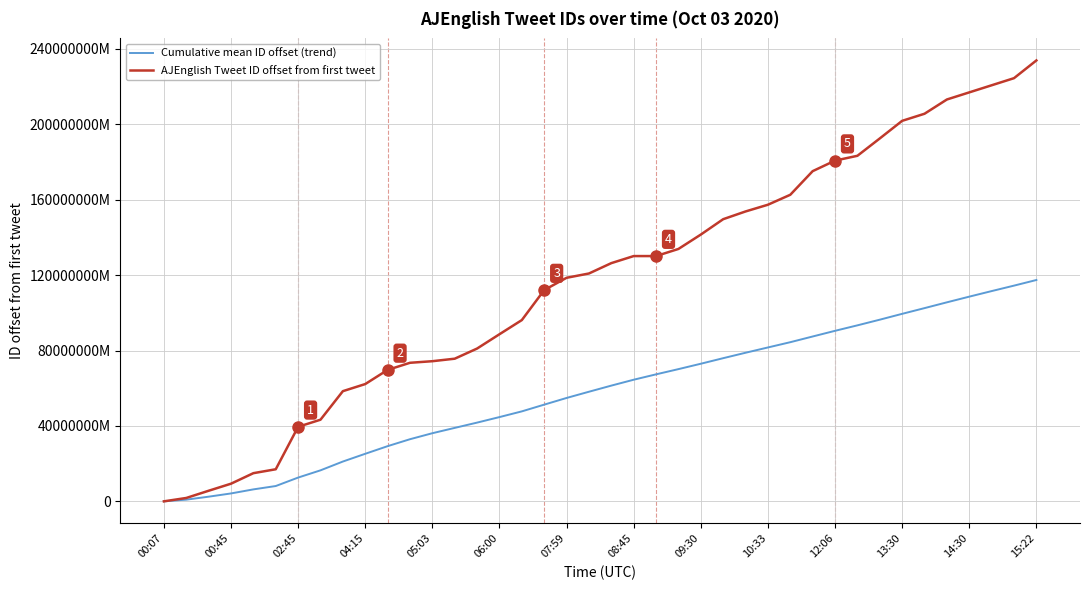

What is the sum of all AJEnglish Tweet ID offset from first tweet values?

4697389188976675.0